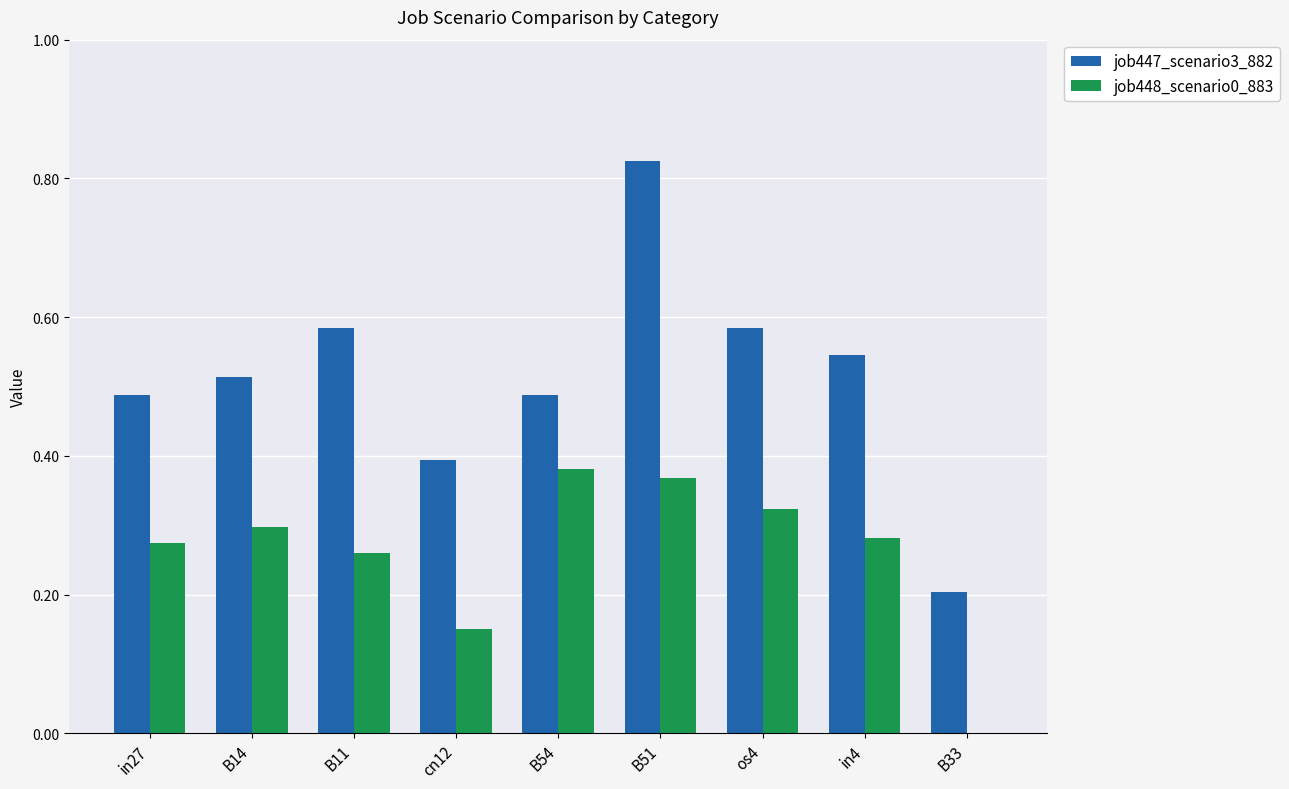

The value of job448_scenario0_883 at os4 is 0.3. True or false?

True